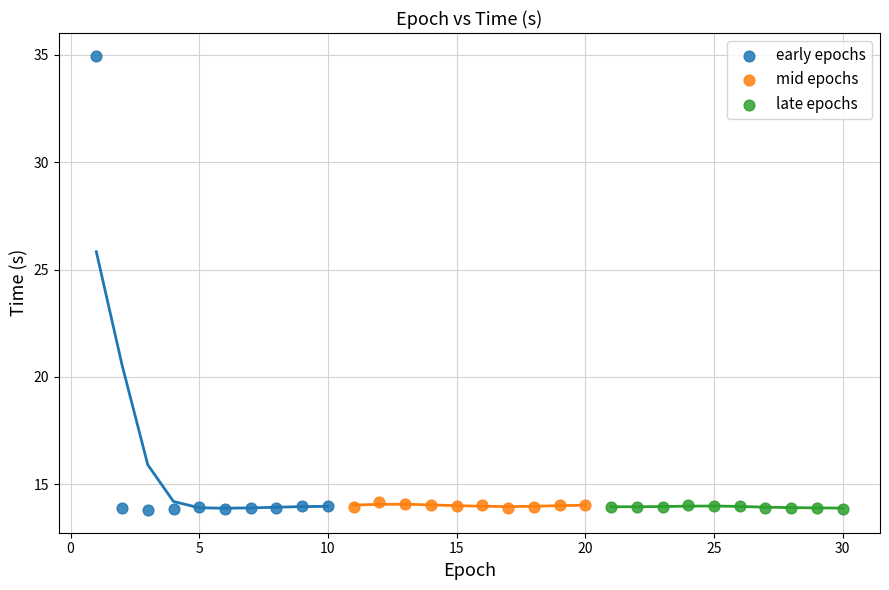

Which series has the widest spread of Y values?

early epochs